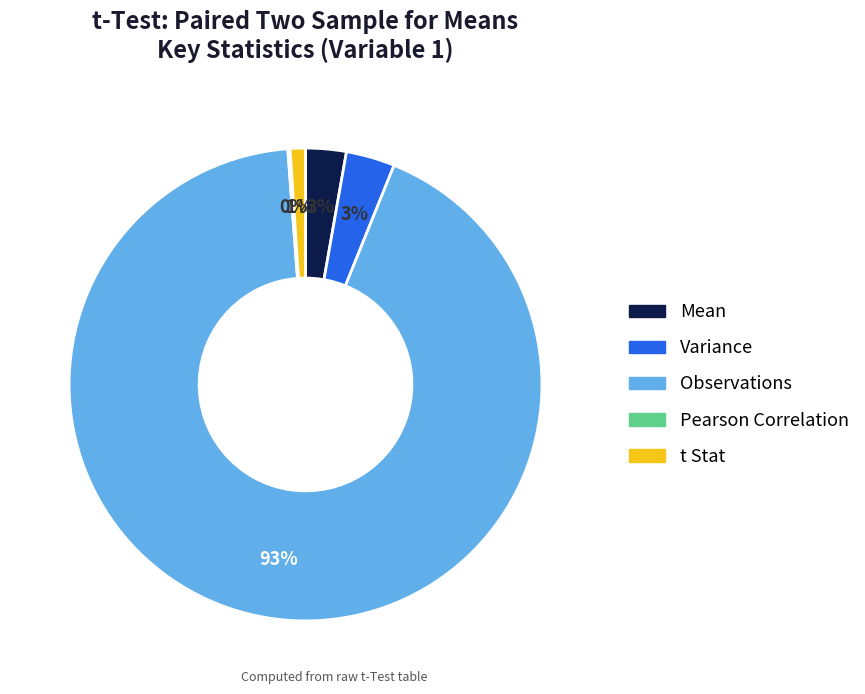

Is the sum of t Stat and Variance greater than half?

No